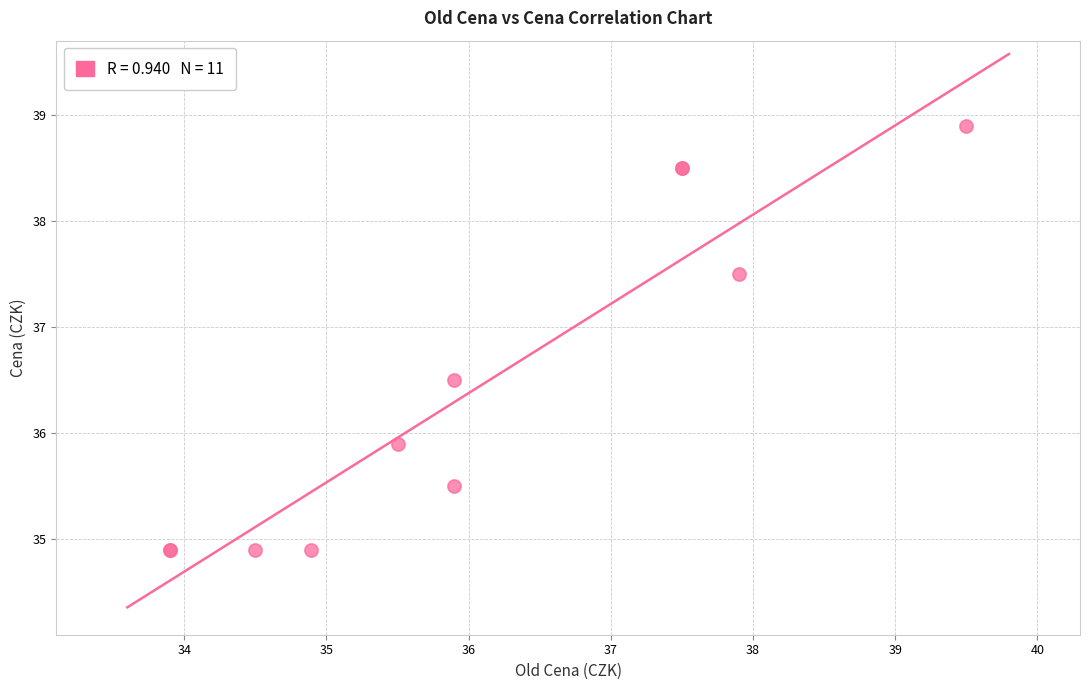

What Y value in the scatter plot is closest to 36?

35.9